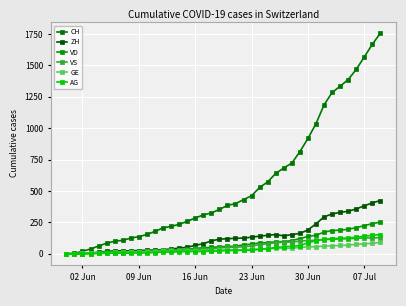

How many lines are shown in the chart?

6